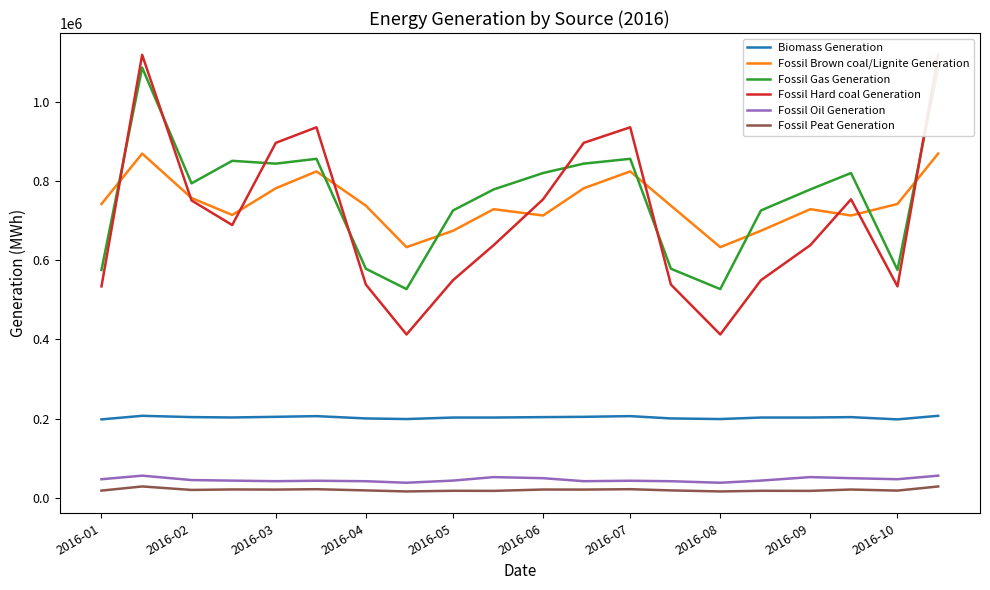

What is the greatest value displayed?

1118642.8